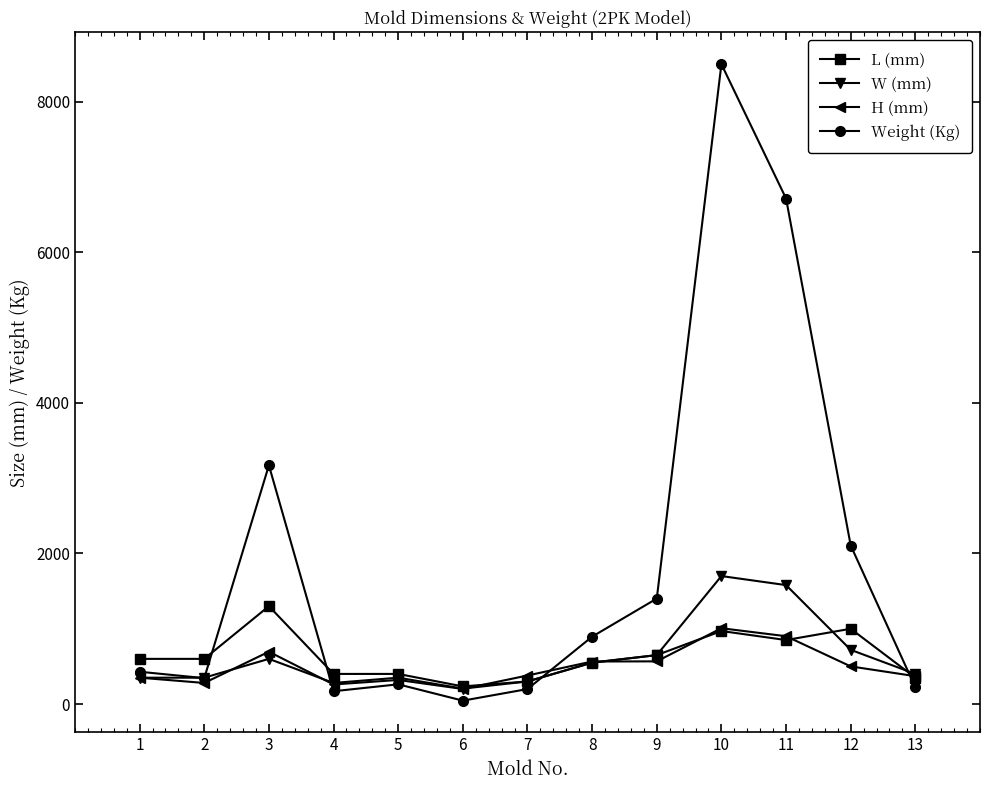

Between 3 and 6, which series saw the biggest shift?

Weight (Kg)